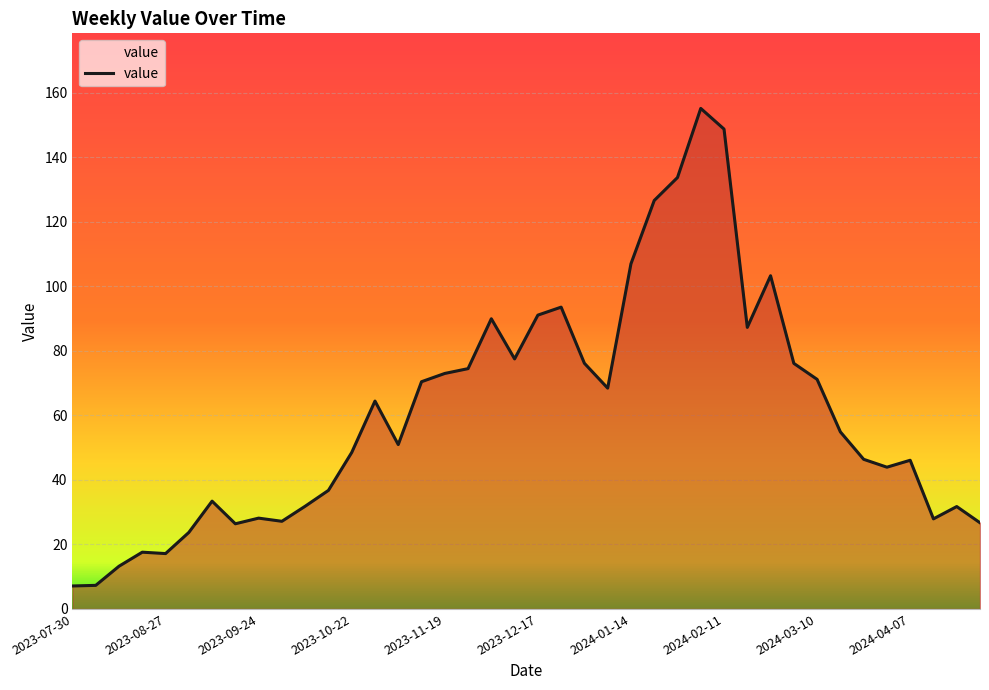

What is the maximum value shown in the chart?

155.1